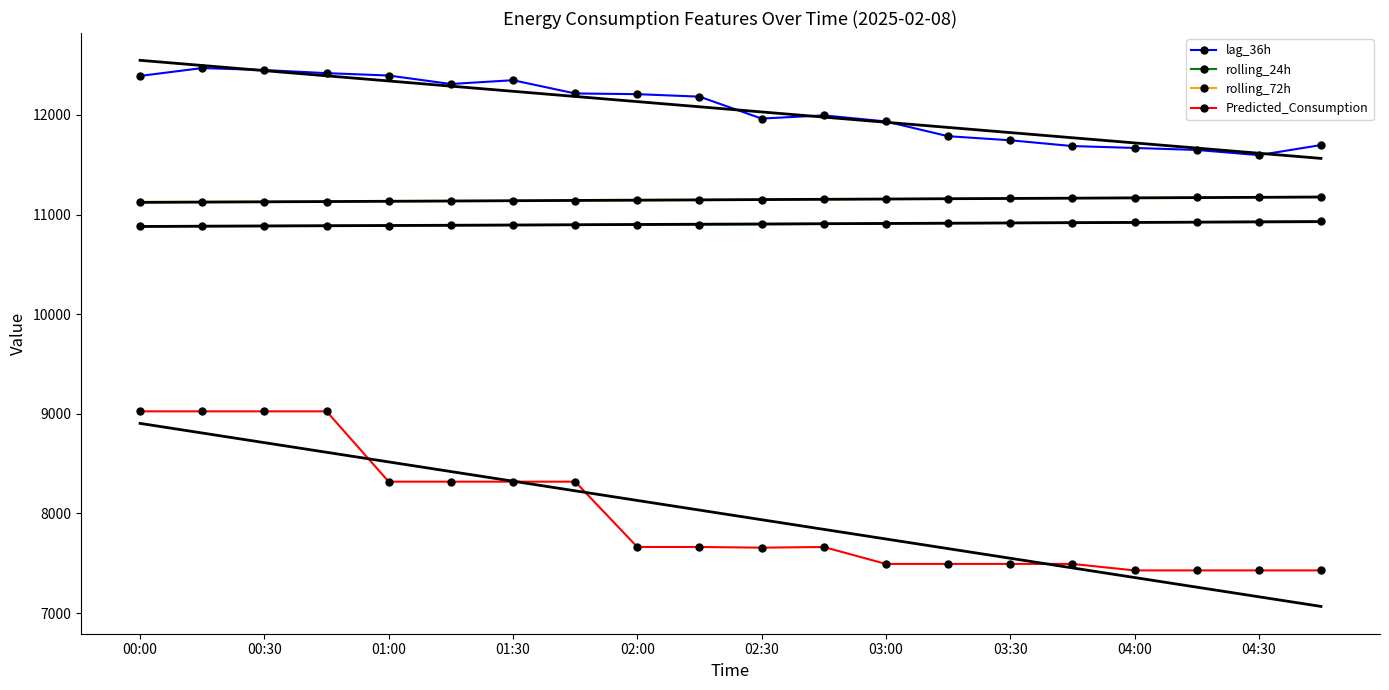

What is the value of the Predicted_Consumption point at the 3rd from the left?

9025.0